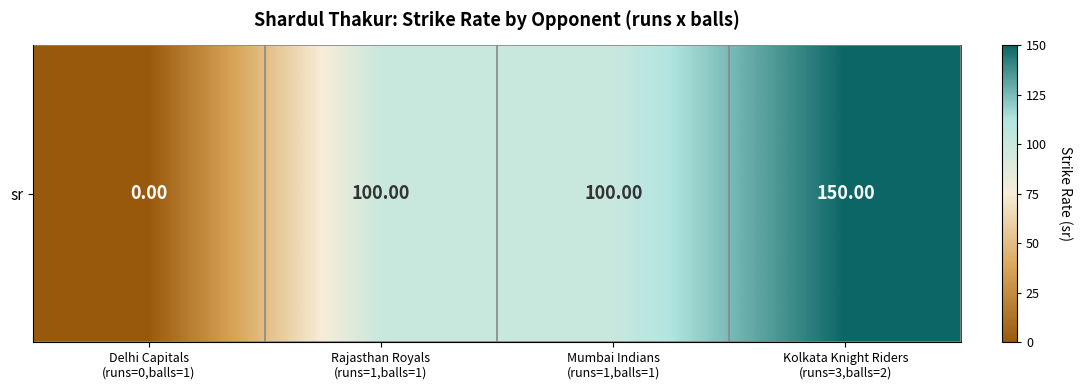

What is the sum of all values?

350